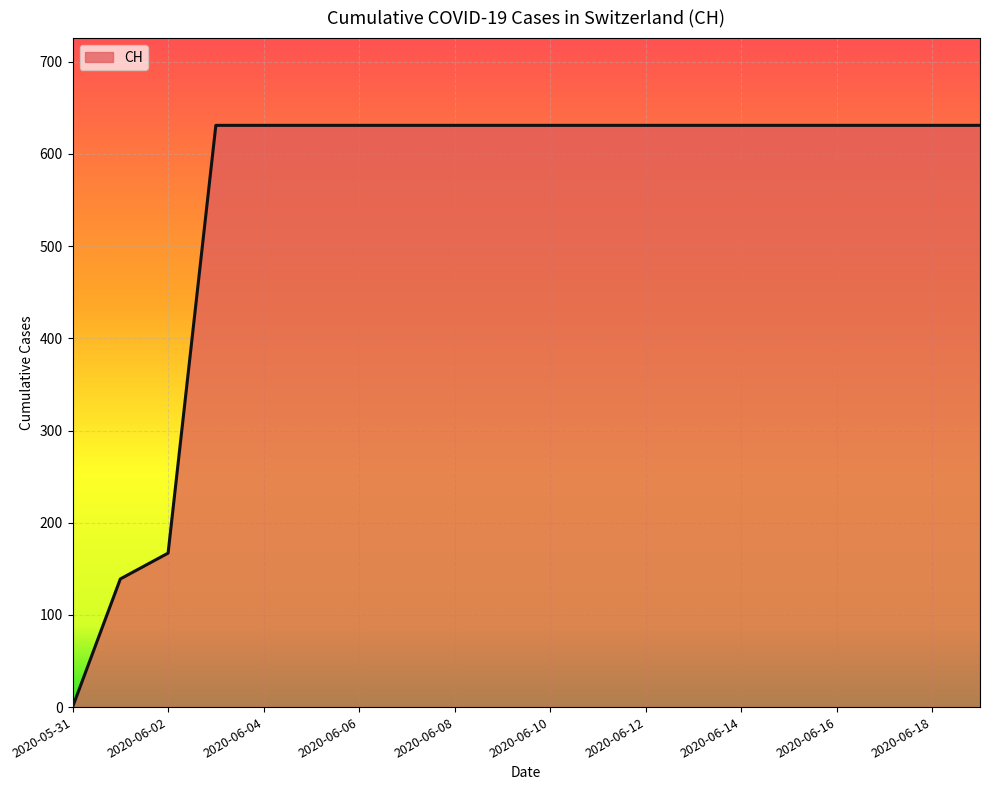

What is the greatest value displayed?

631